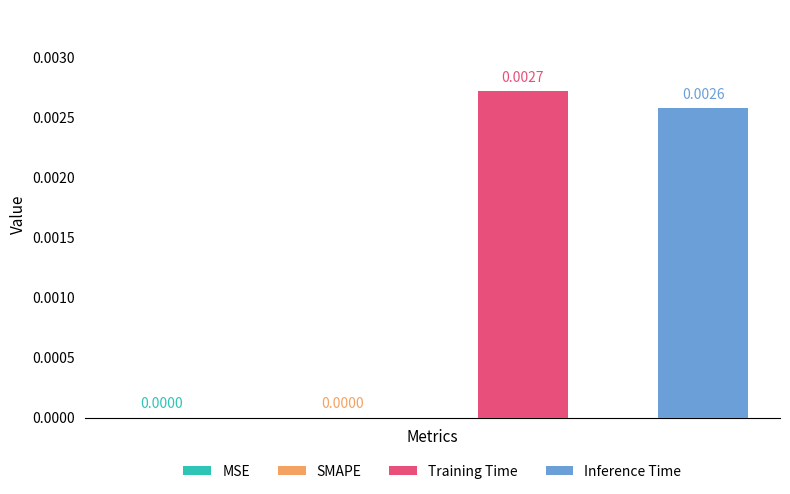

Rank the series by their average value, from highest to lowest.

Training Time, Inference Time